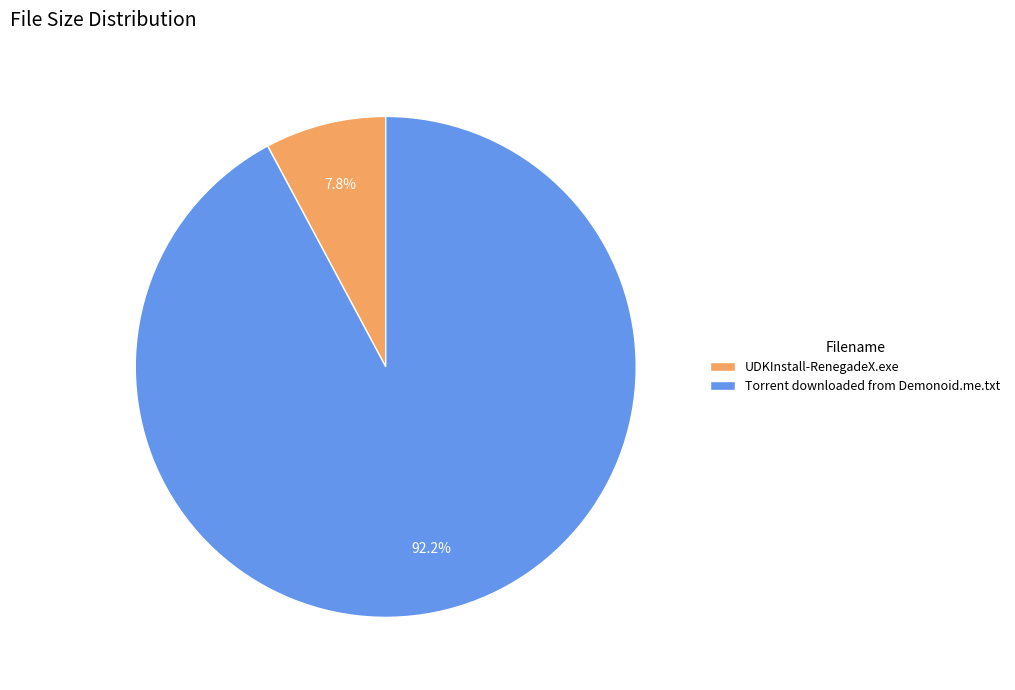

Approximately how many times larger is the value at UDKInstall-RenegadeX.exe compared to Torrent downloaded from Demonoid.me.txt?

0.1